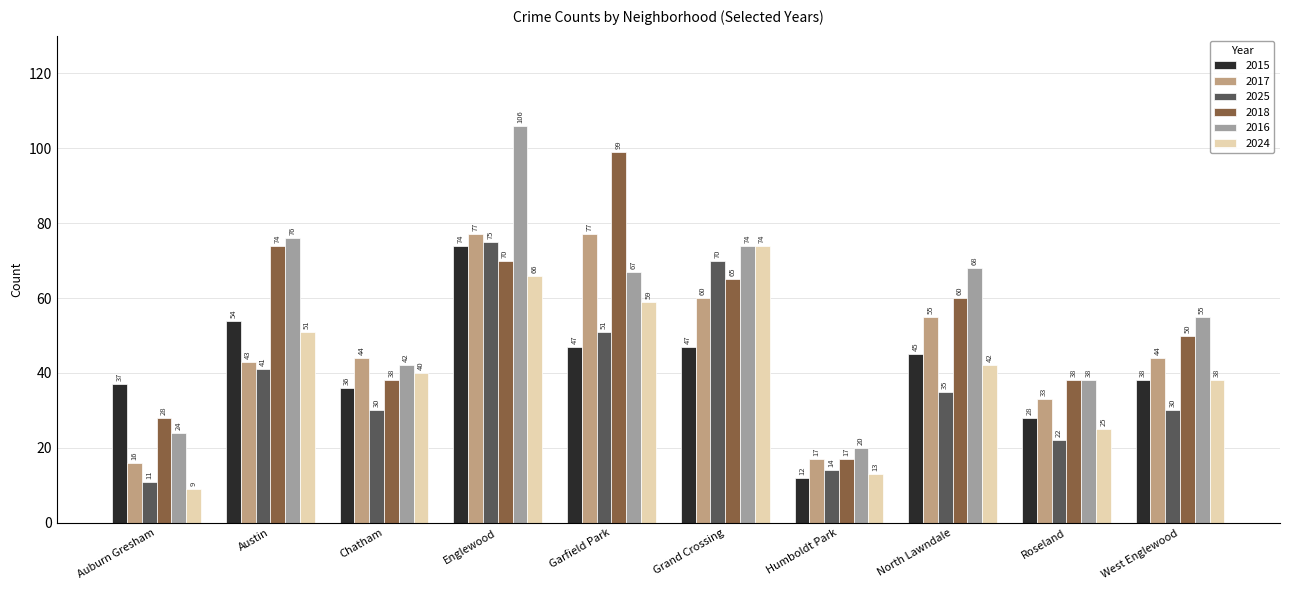

What is the spread (max minus min) of values at Roseland?

16